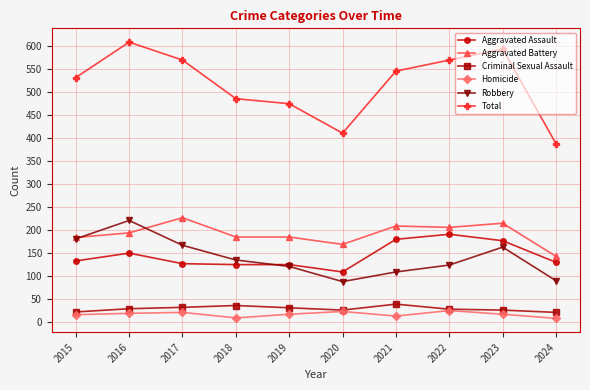

Which series has the largest total across all categories?

Total